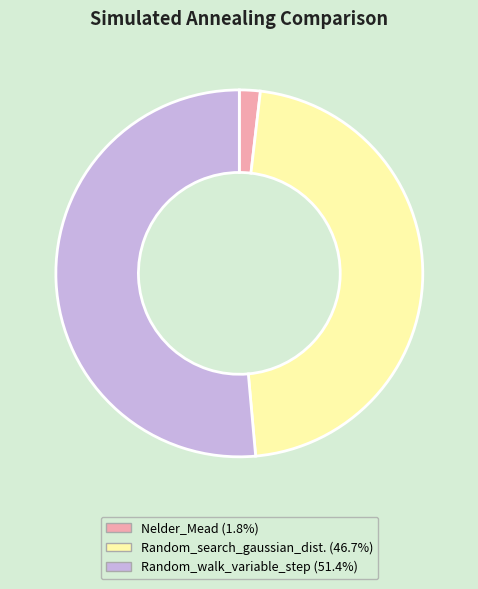

Does any single category account for the majority?

Yes